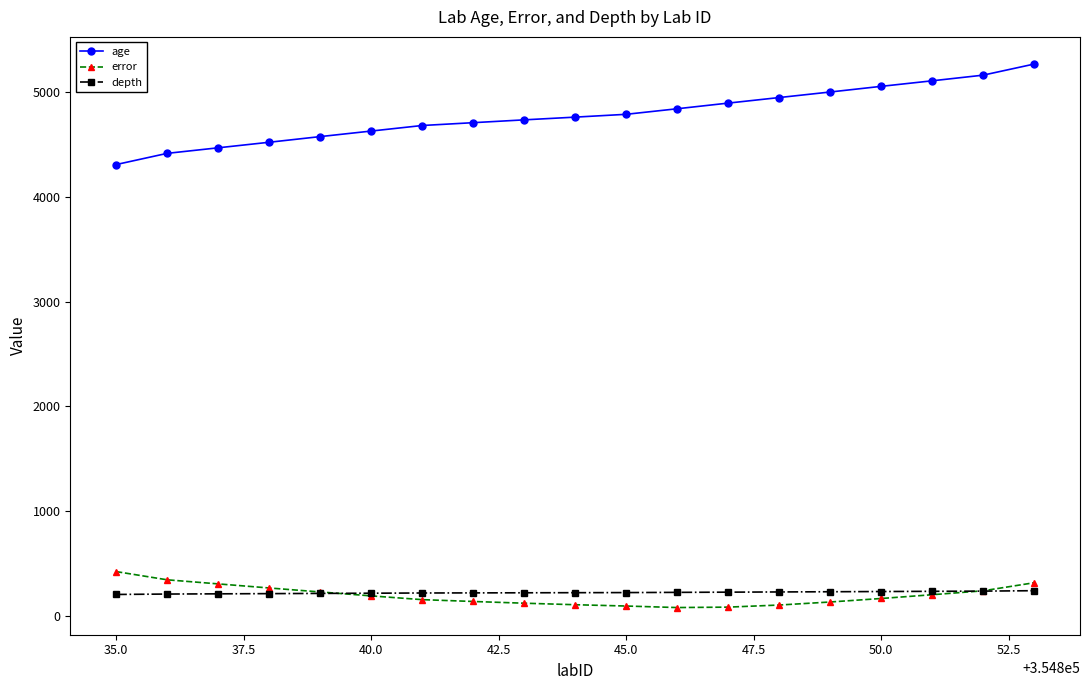

Is this an area chart (filled region under the line)?

No